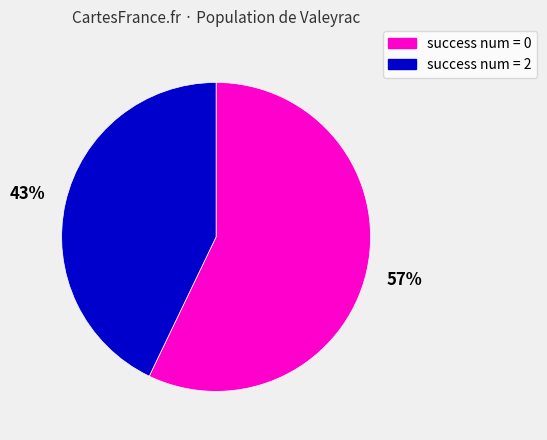

Does any single category account for the majority?

Yes